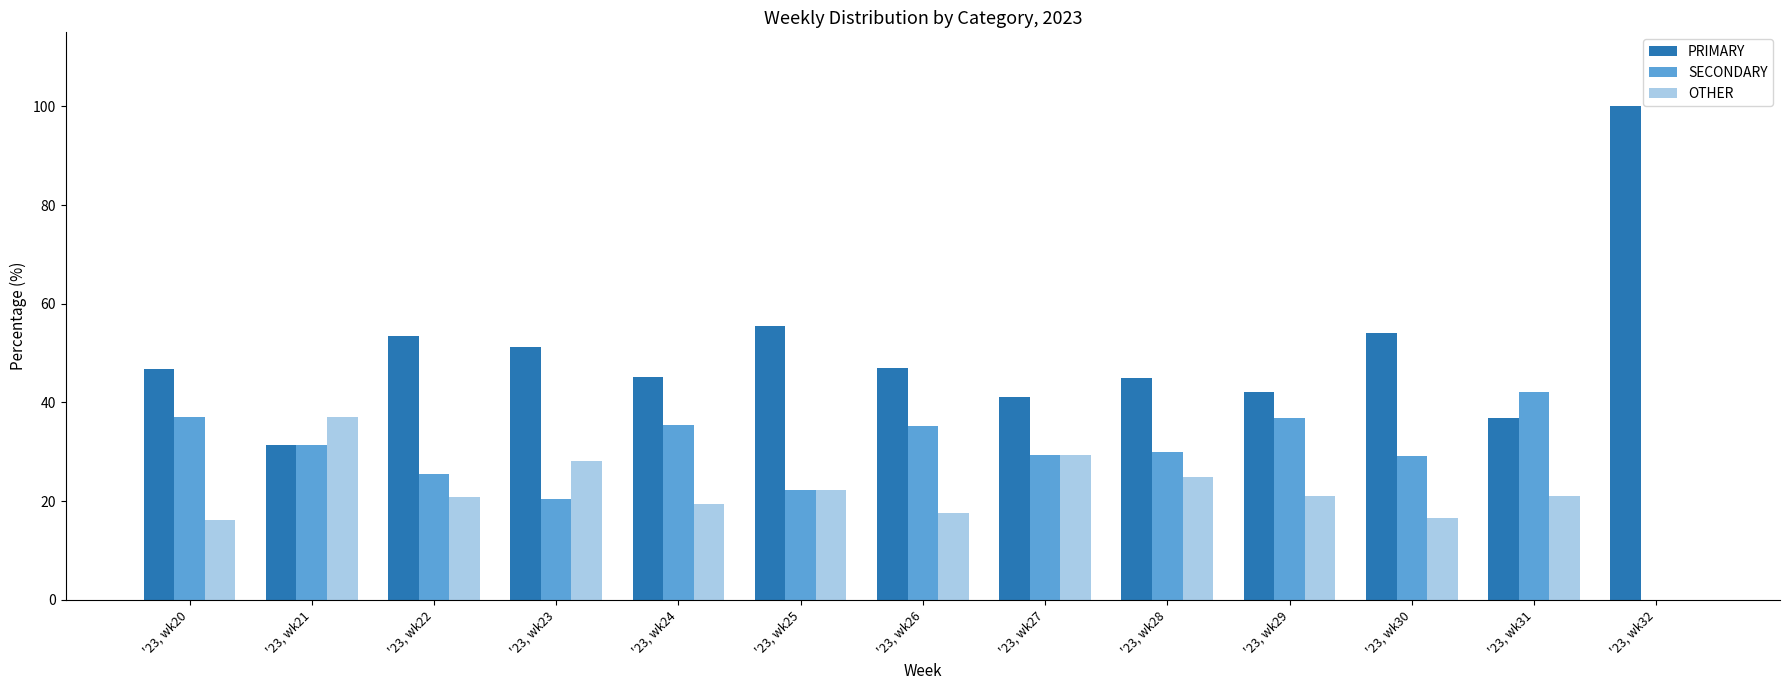

Does the chart contain stacked bars?

No